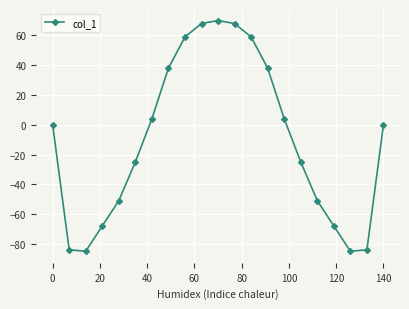

True or false: the data has more than 0 interior local peaks.

True